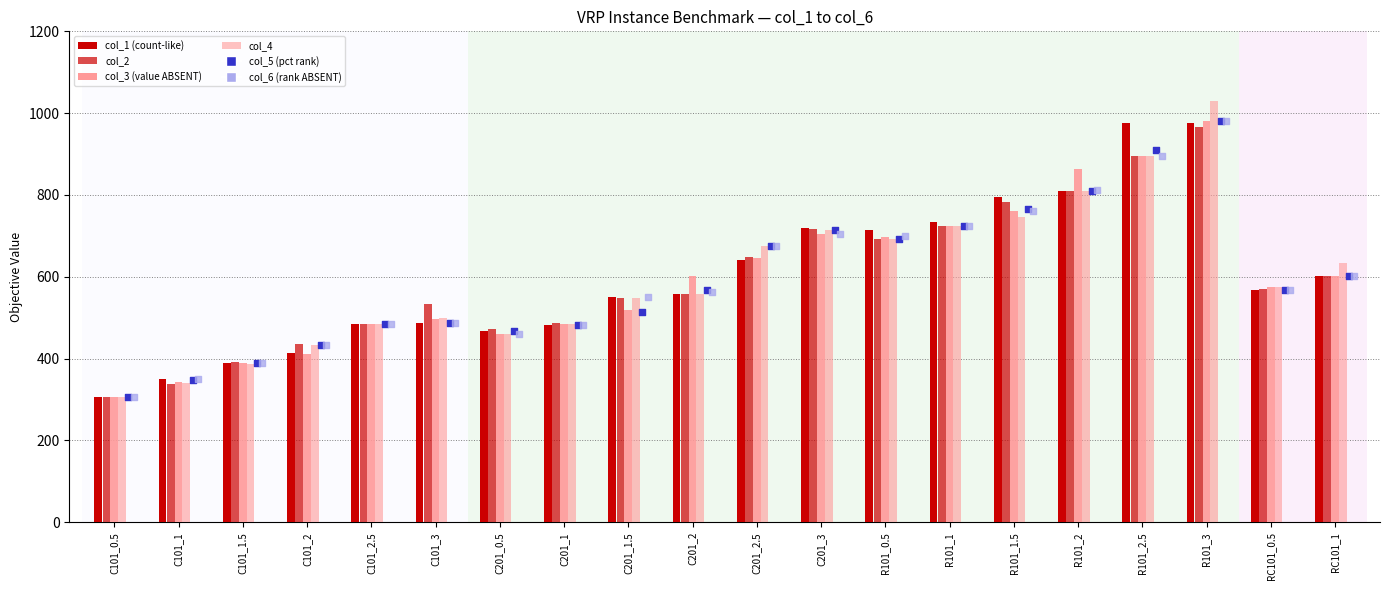

Which series has the largest total across all categories?

col_1